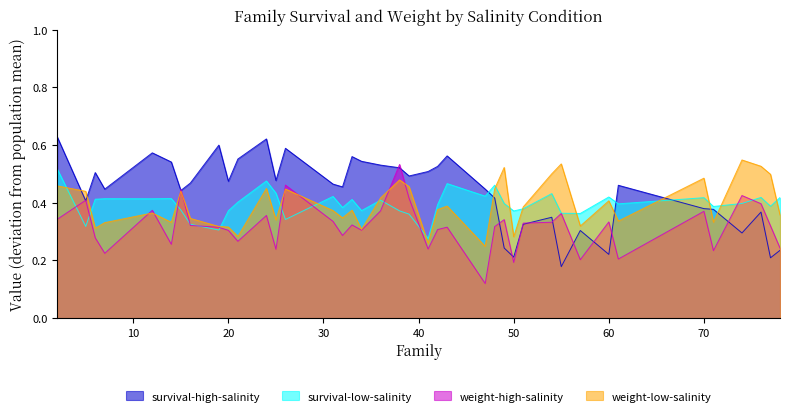

What is the value of the weight-high-salinity point at the 28th from the left?

0.2